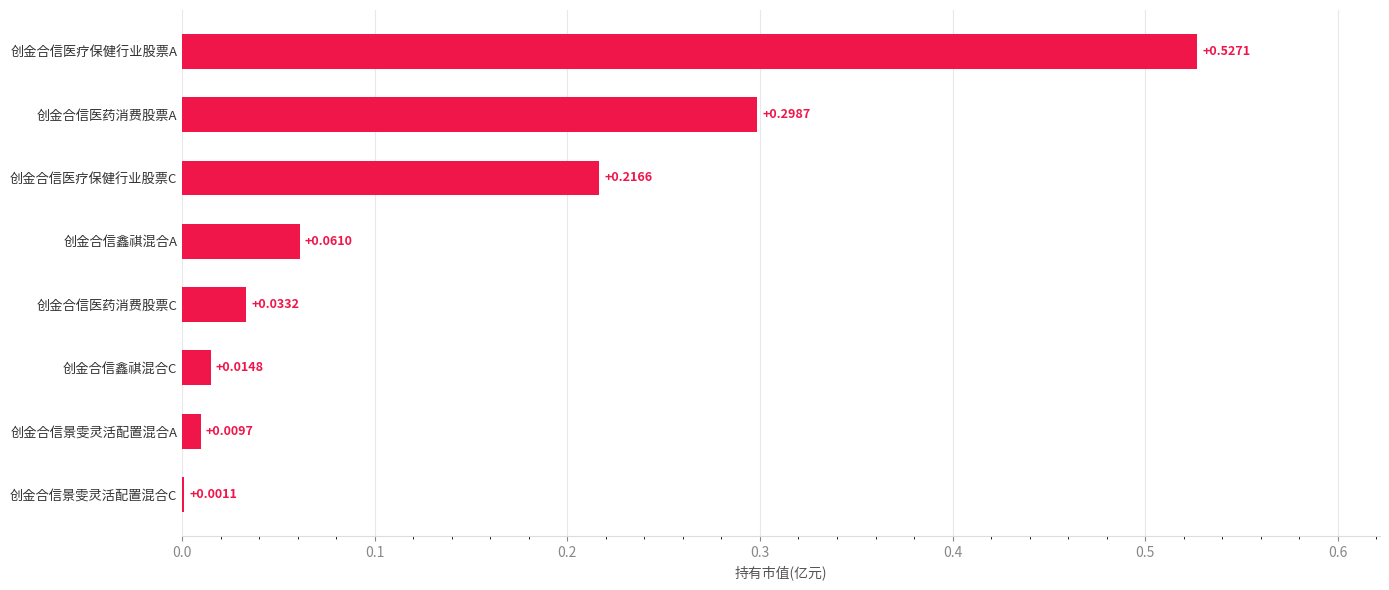

At which category does the chart reach its peak across all series?

创金合信医疗保健行业股票A